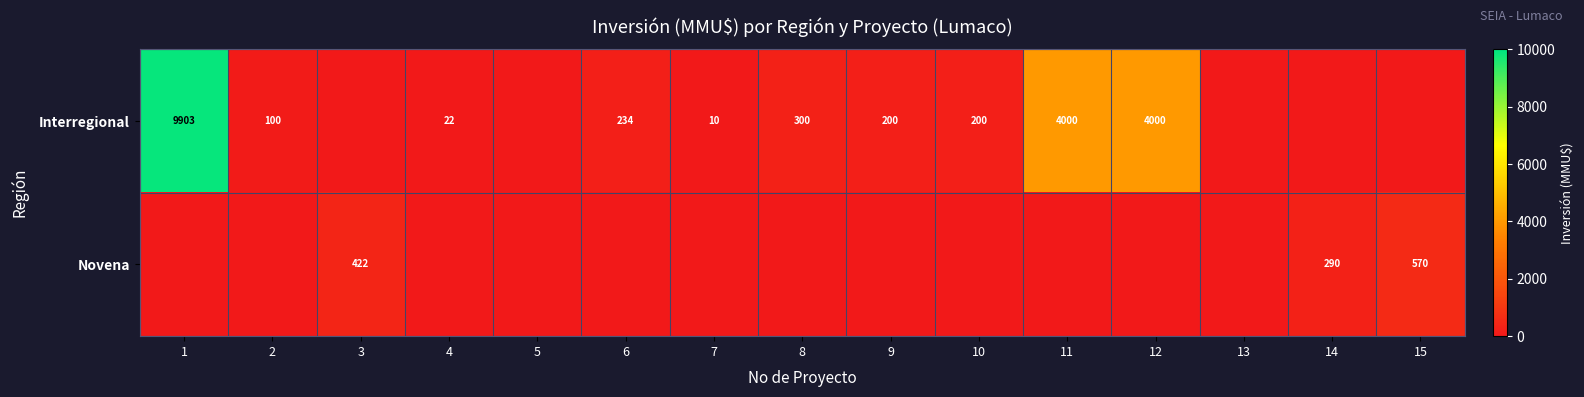

Is it true that Interregional equals 320 at 6?

False